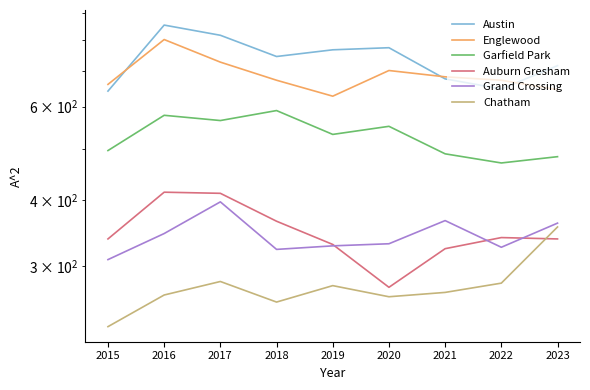

What is the maximum value shown in the chart?

855